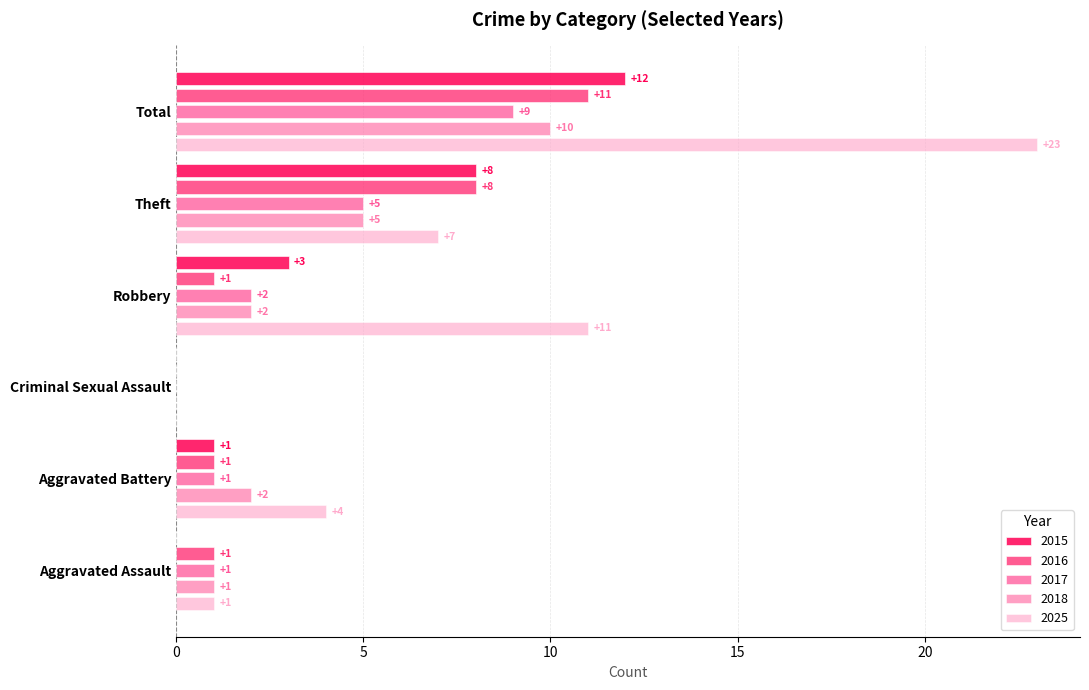

Which series has the largest range (max minus min)?

2025